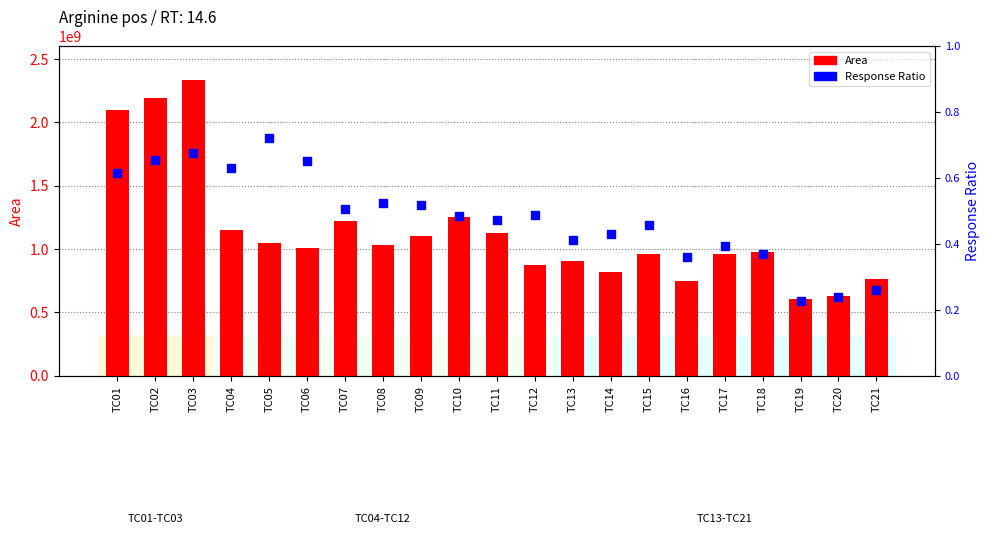

What is the total value across all series at TC04?

1149816002.6